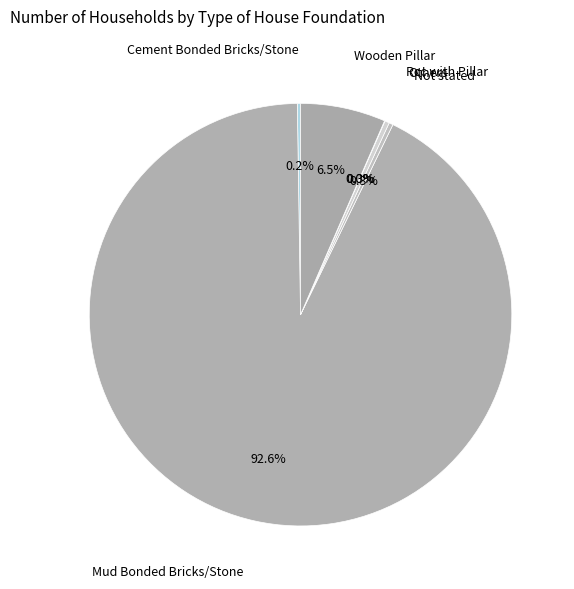

To the nearest percent, what is the average slice percentage?

17%